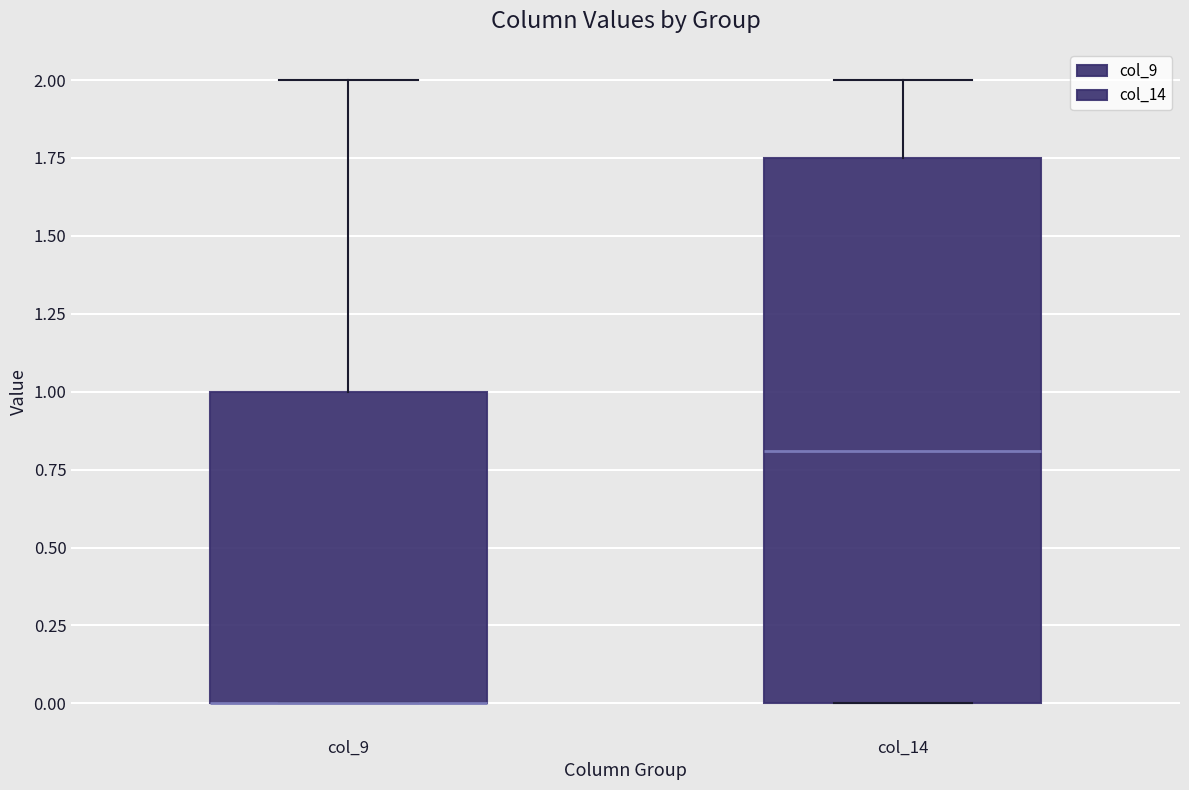

Which box is the tallest, from its lower edge to its upper edge?

col_14